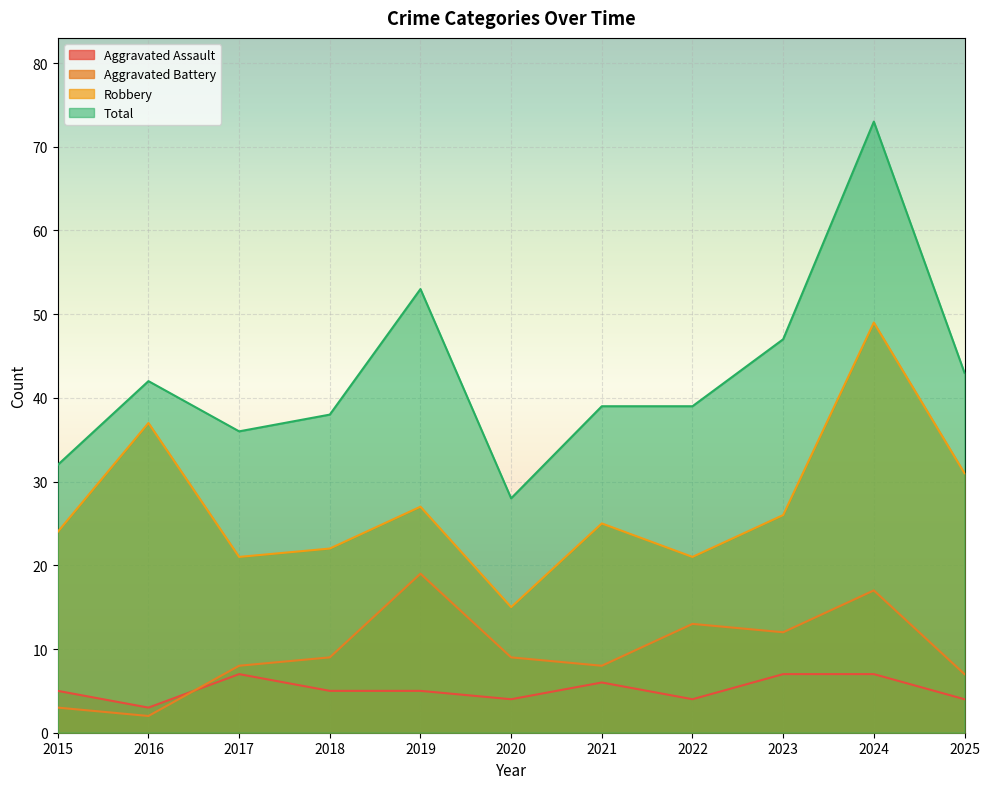

Rank the series at 2024 from highest to lowest value.

Total, Robbery, Aggravated Battery, Aggravated Assault